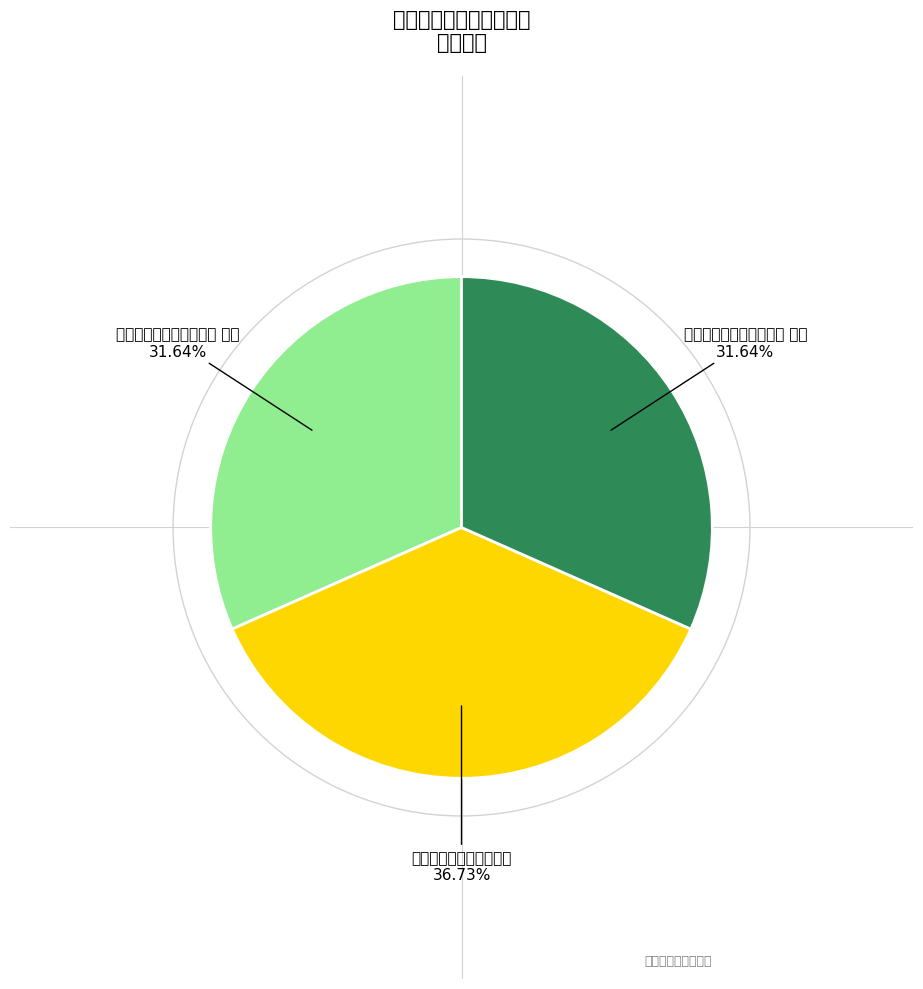

To the nearest percent, what is the average slice percentage?

33%